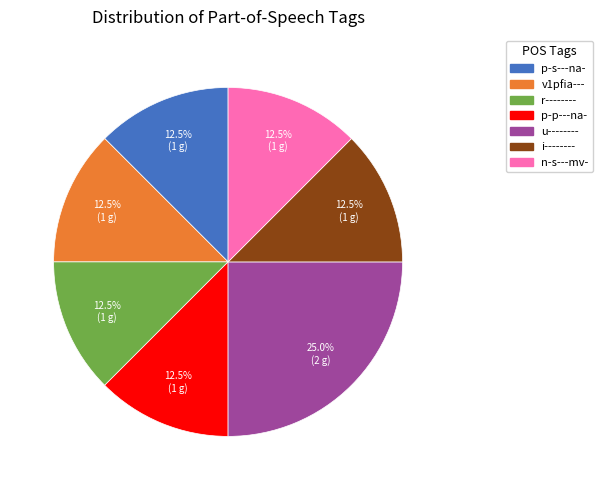

How much of the chart is everything except p-p---na-?

87.5%